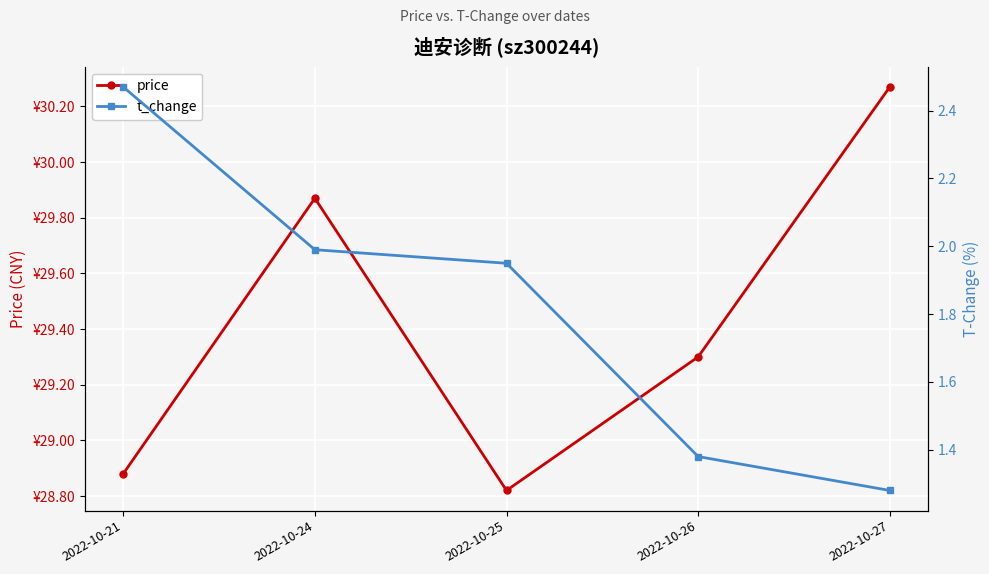

What is the difference between the maximum and minimum values in the price series?

1.4